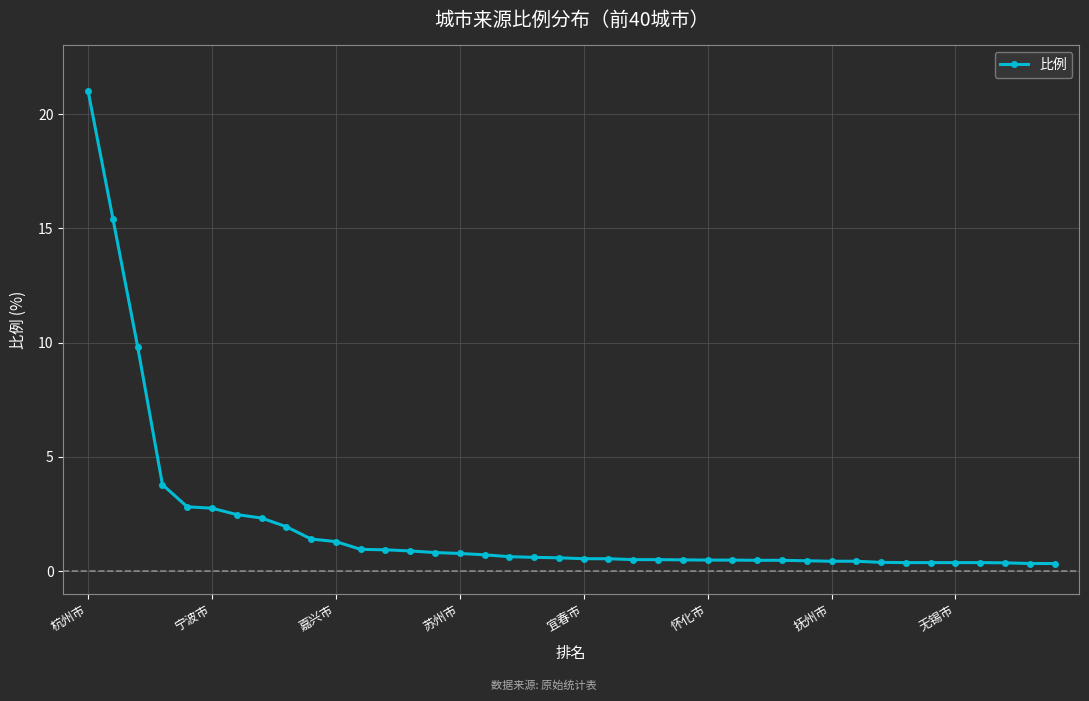

What is the value of the 14th point from the left?

0.9